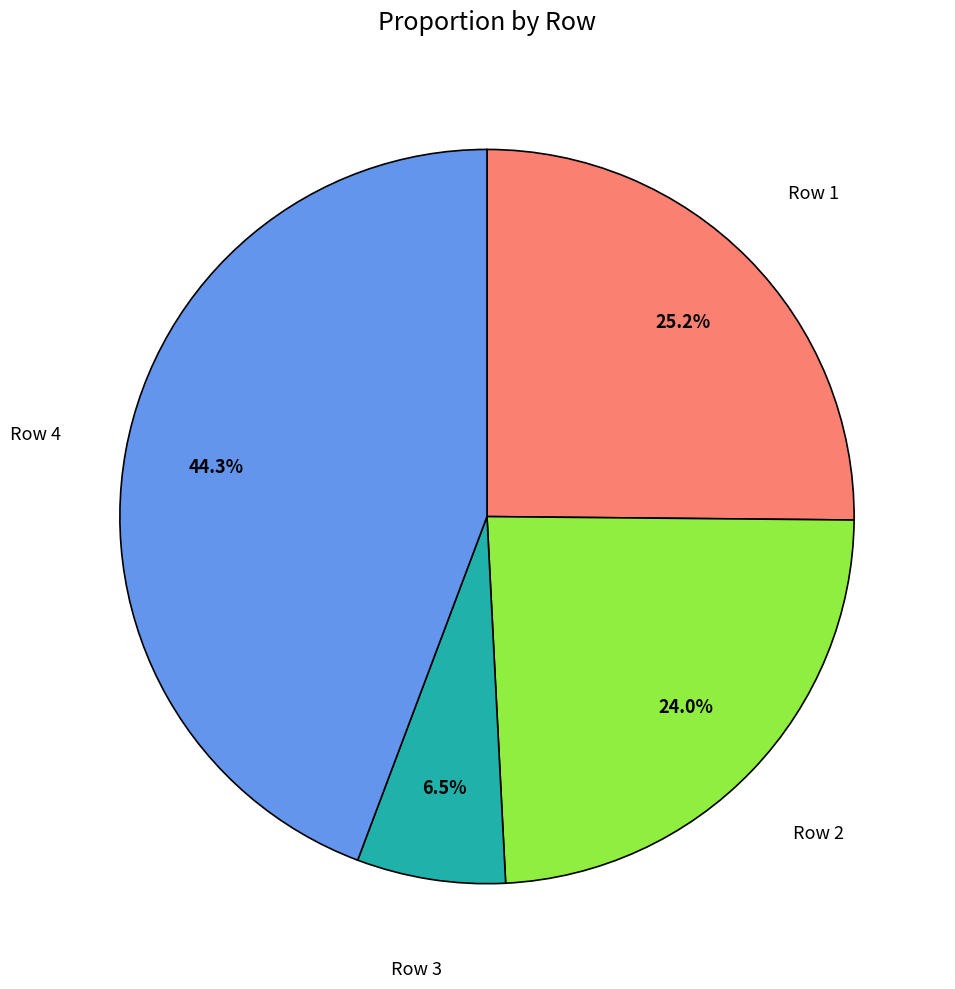

How many segments does this pie chart have?

4